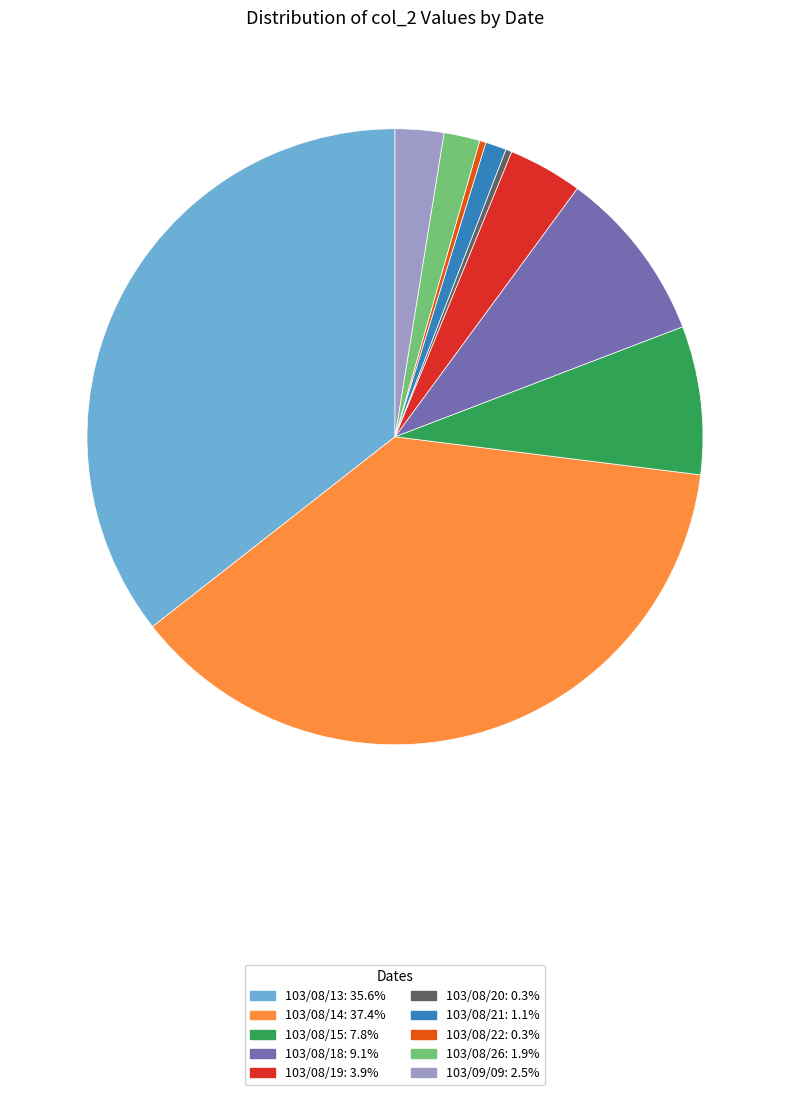

Approximately how many times larger is the value at 103/09/09: 2.5% compared to 103/08/20: 0.3%?

7.9